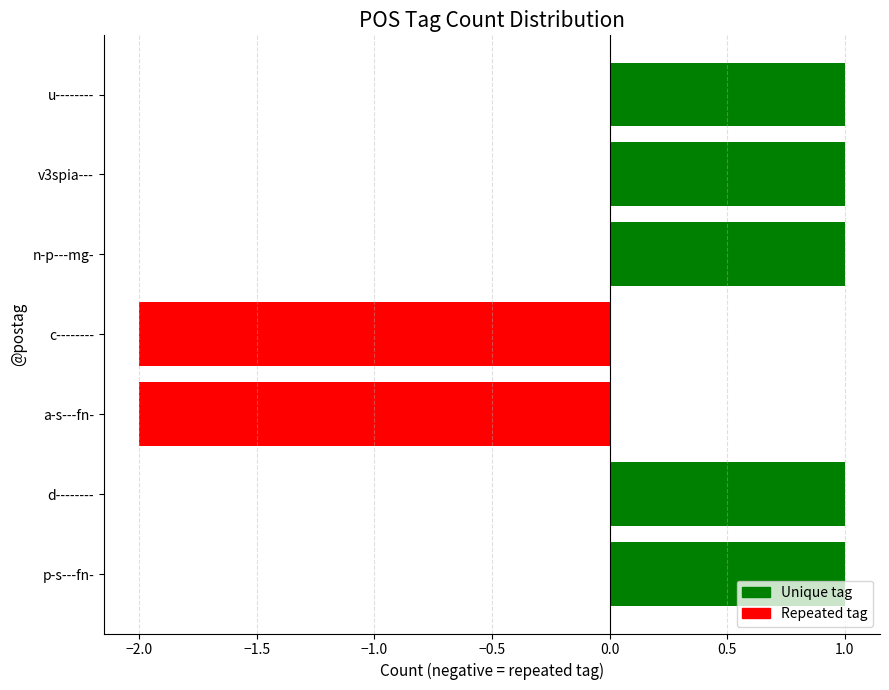

Which has a higher value, p-s---fn- or a-s---fn-?

p-s---fn-